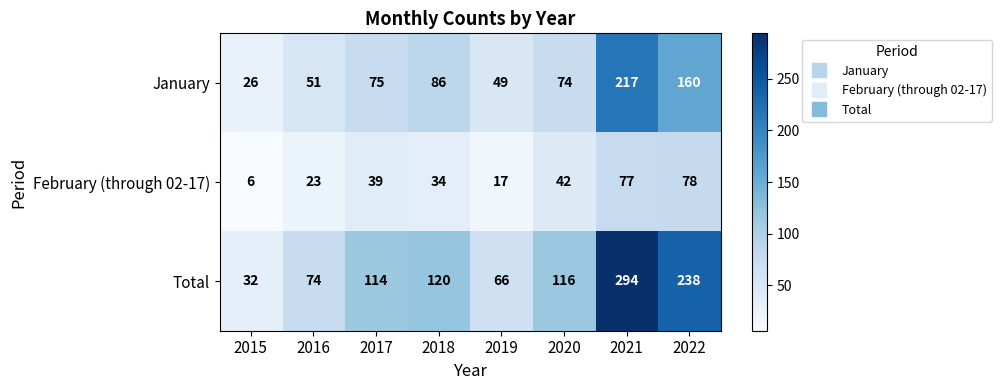

At which label is January closest to 121?

2018